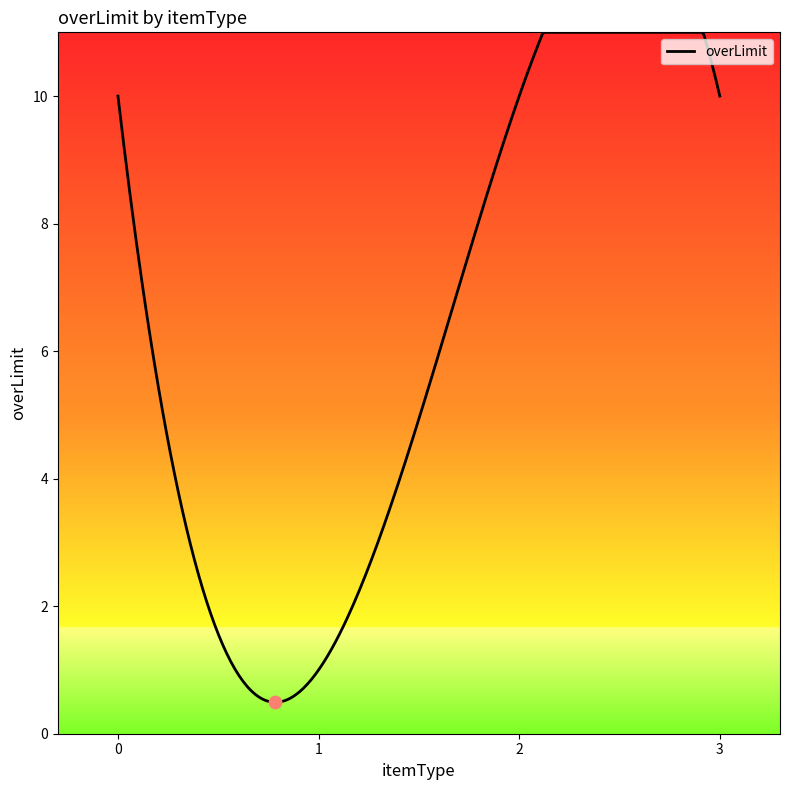

What is the minimum value shown in the chart?

0.5